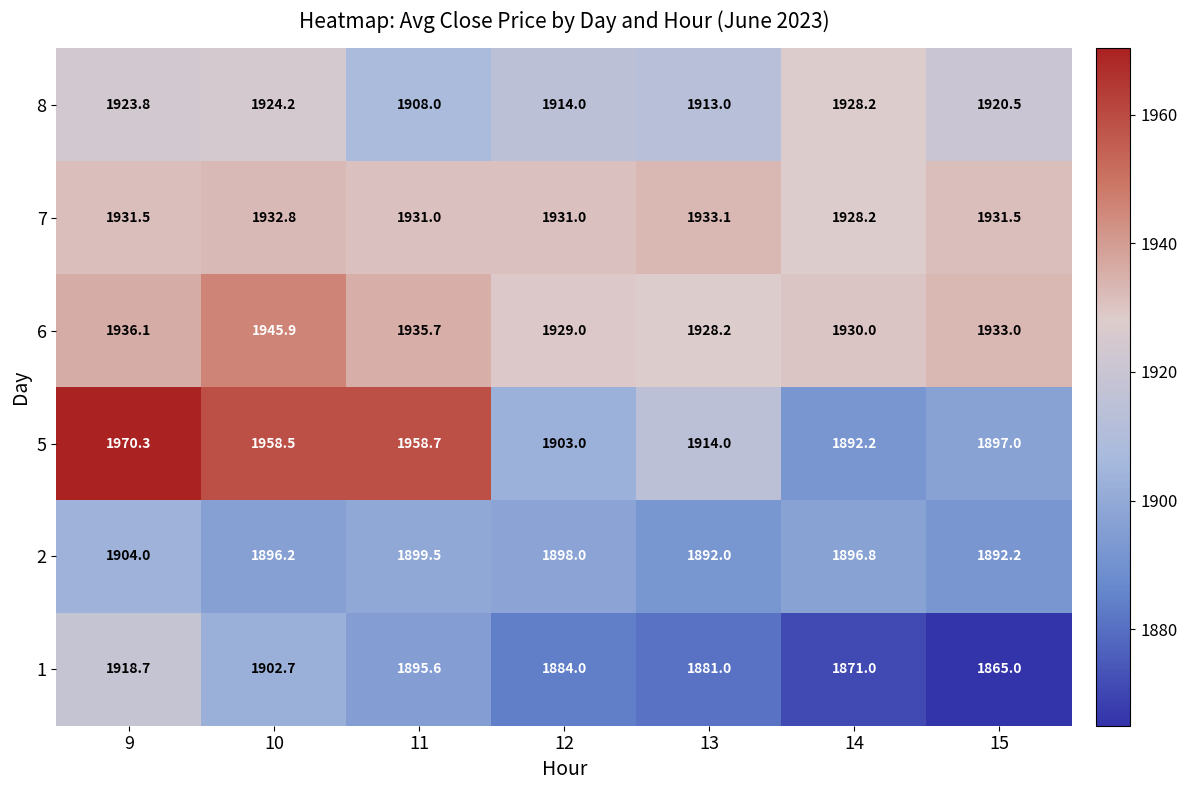

The 7 series shows 1931.0 at 11. True or false?

True